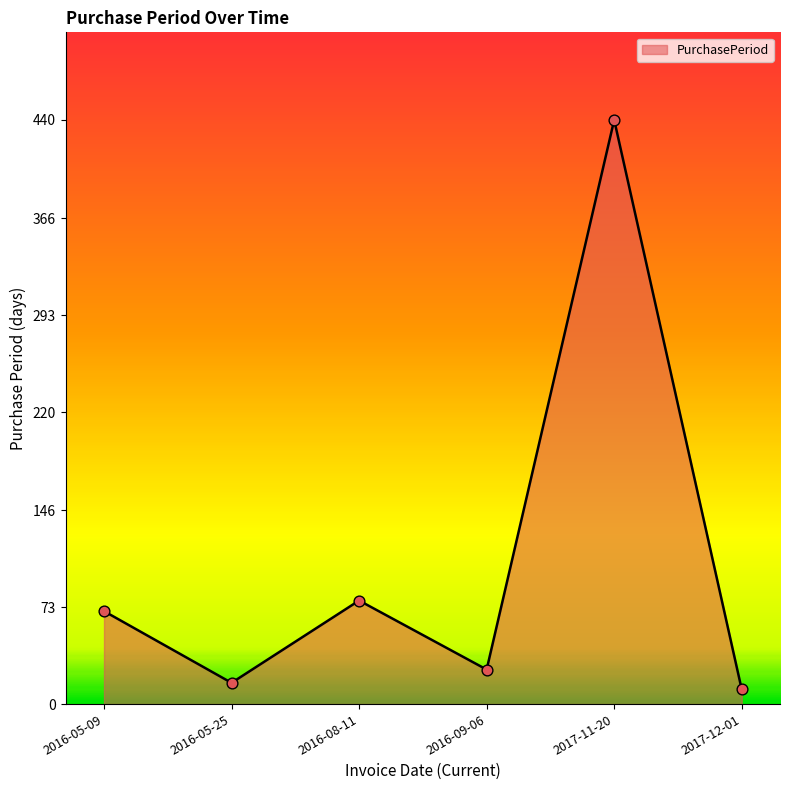

Approximately how many times larger is the value at 2017-12-01 compared to 2016-05-25?

0.7